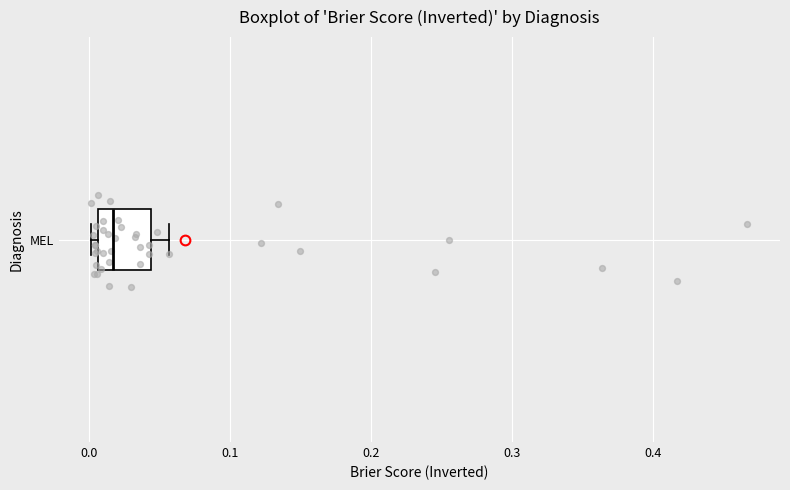

Read this box plot against the x-axis: the position of the median line, the range covered by the box, and the ends of both whiskers. The values are not printed on the chart, so give them approximately, as read against the axis.

median 0.02, box 0.01 to 0.04, whiskers 0.00 to 0.06